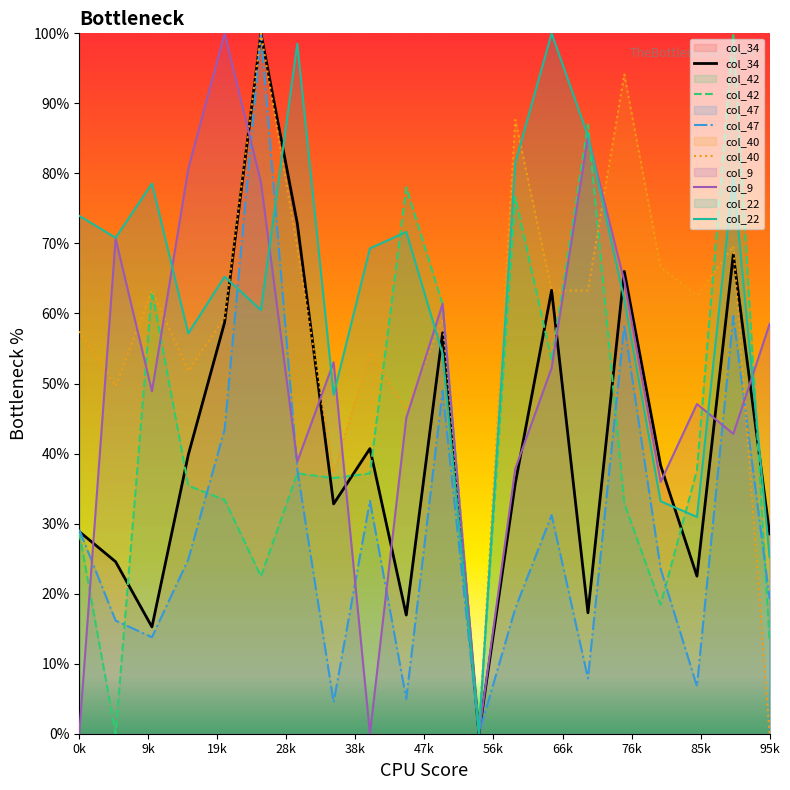

What is the highest value of the col_47 series?

100.0